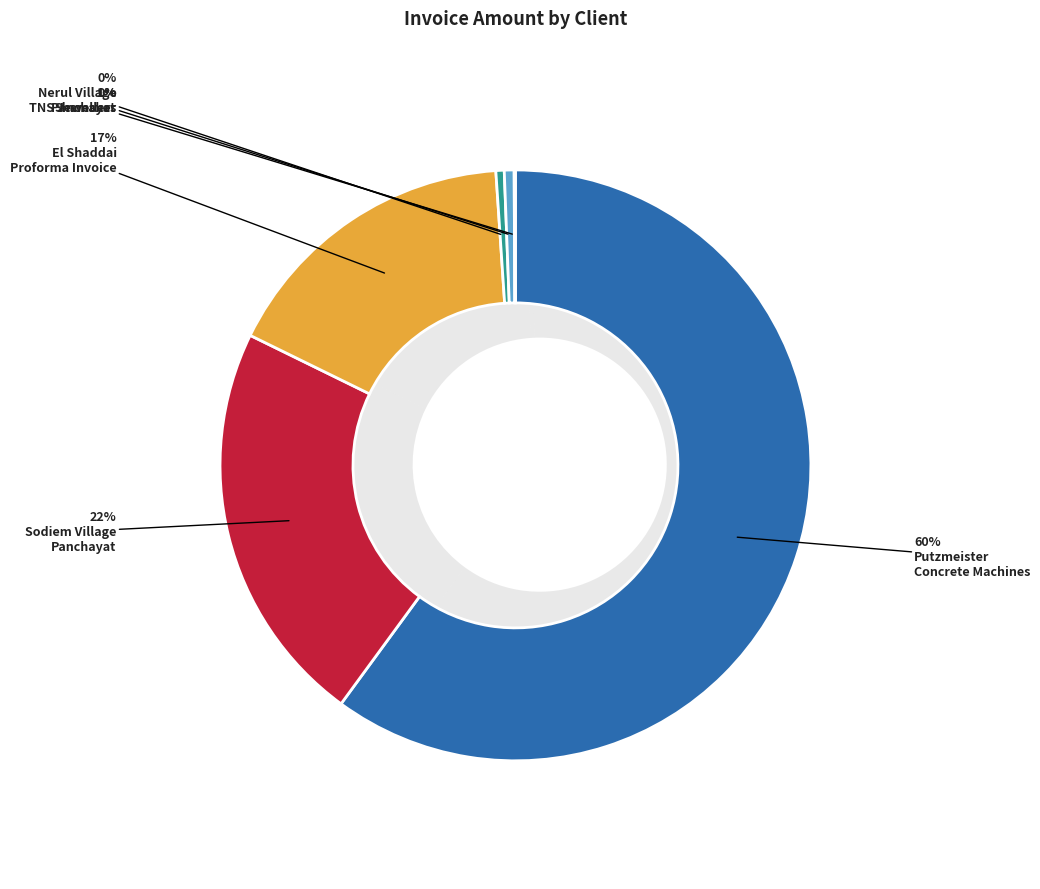

How many slices are in this pie chart?

6